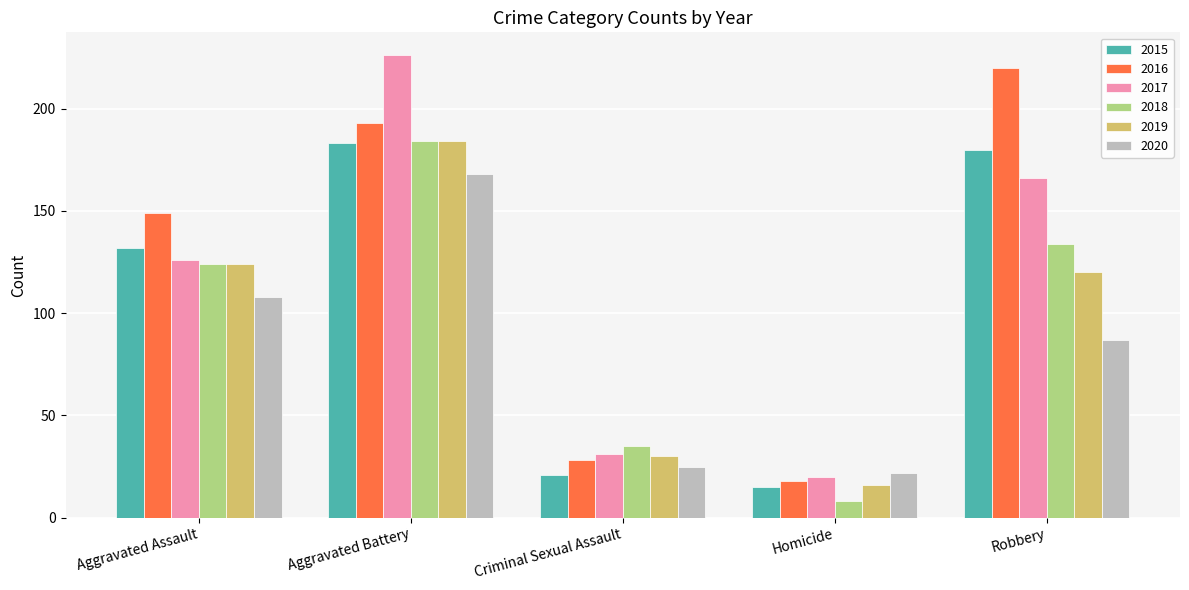

Reading left to right, list all the values displayed in this chart.

2015: 132	183	21	15	180
2016: 149	193	28	18	220
2017: 126	226	31	20	166
2018: 124	184	35	8	134
2019: 124	184	30	16	120
2020: 108	168	25	22	87